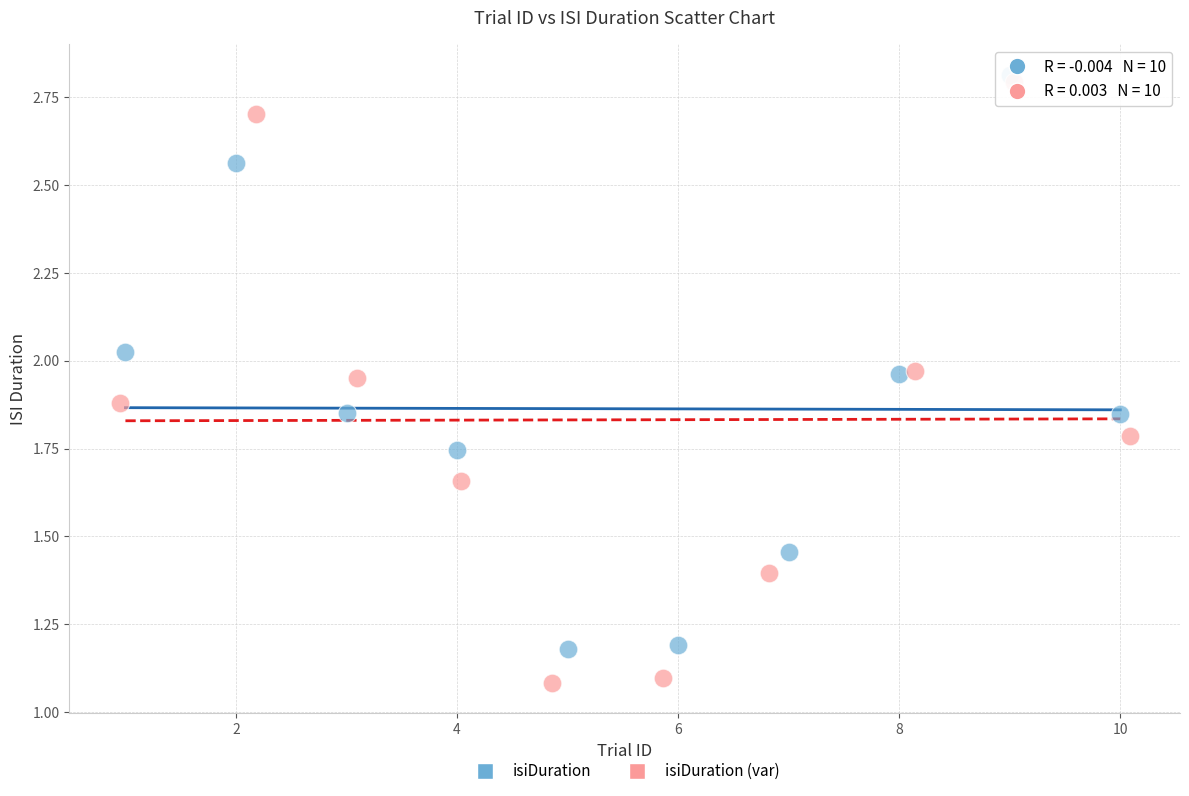

Which series reaches the minimum Y coordinate?

isiDuration (var)